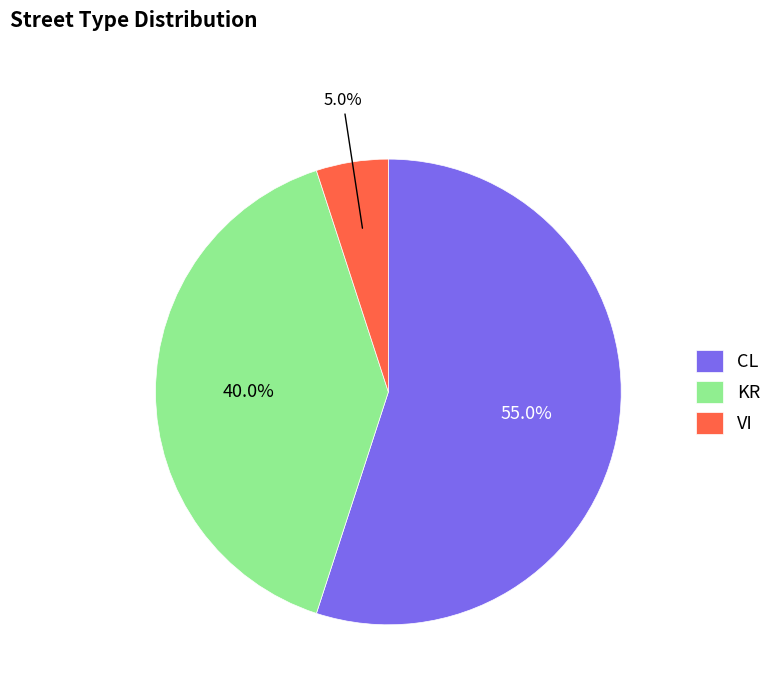

Is KR the majority of the pie?

No